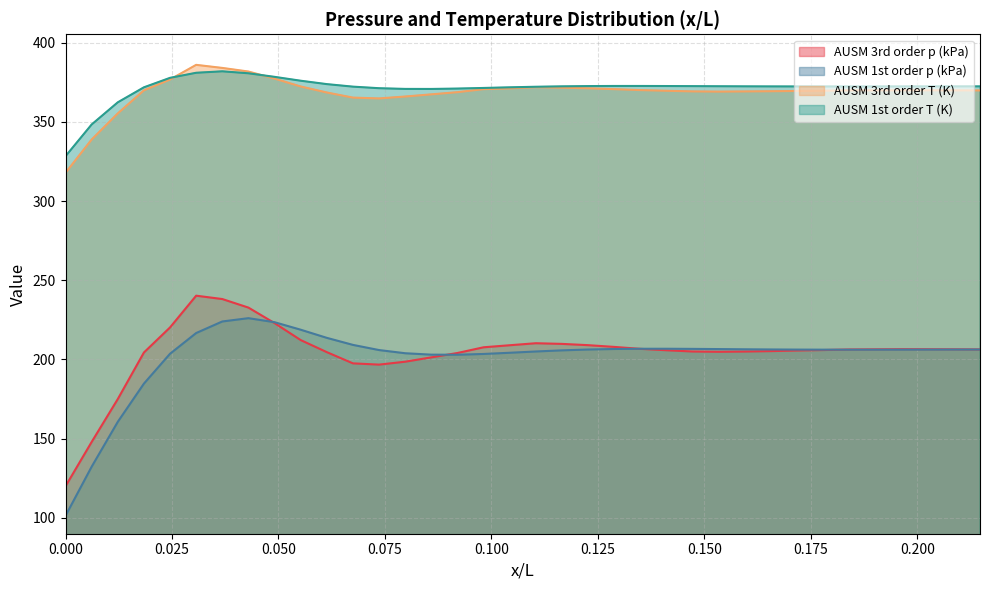

Where is AUSM 1st order T (K) nearest to the value 355?

0.00613527147